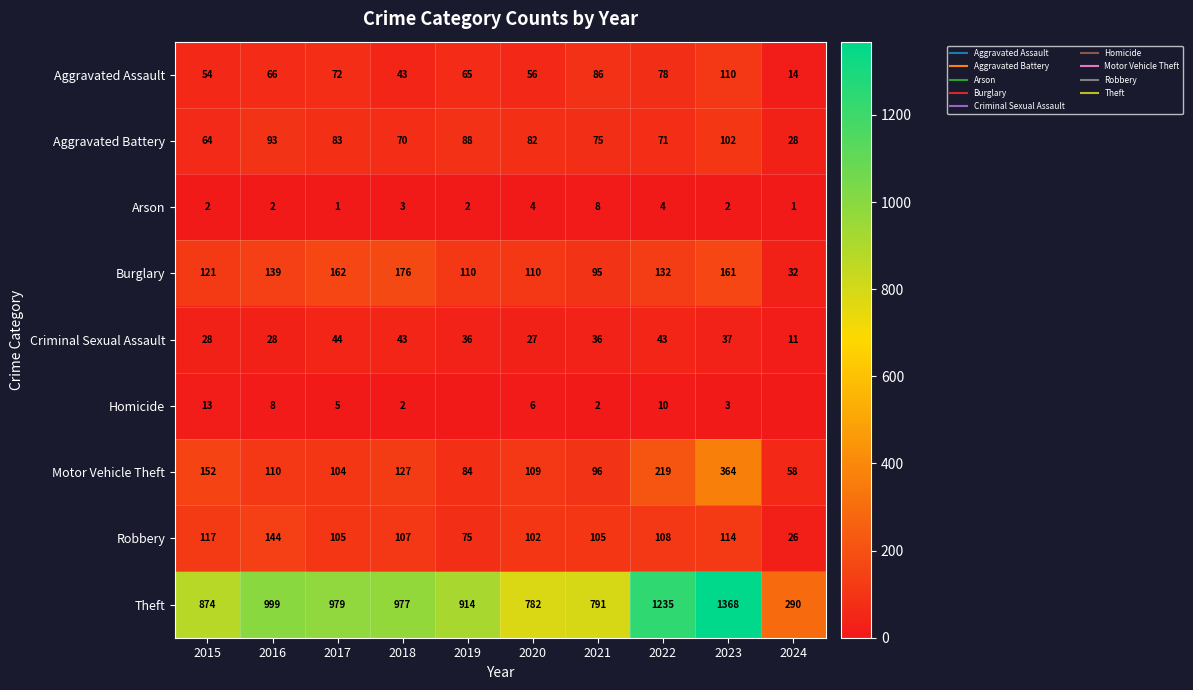

At how many categories does at least one series exceed 675?

9